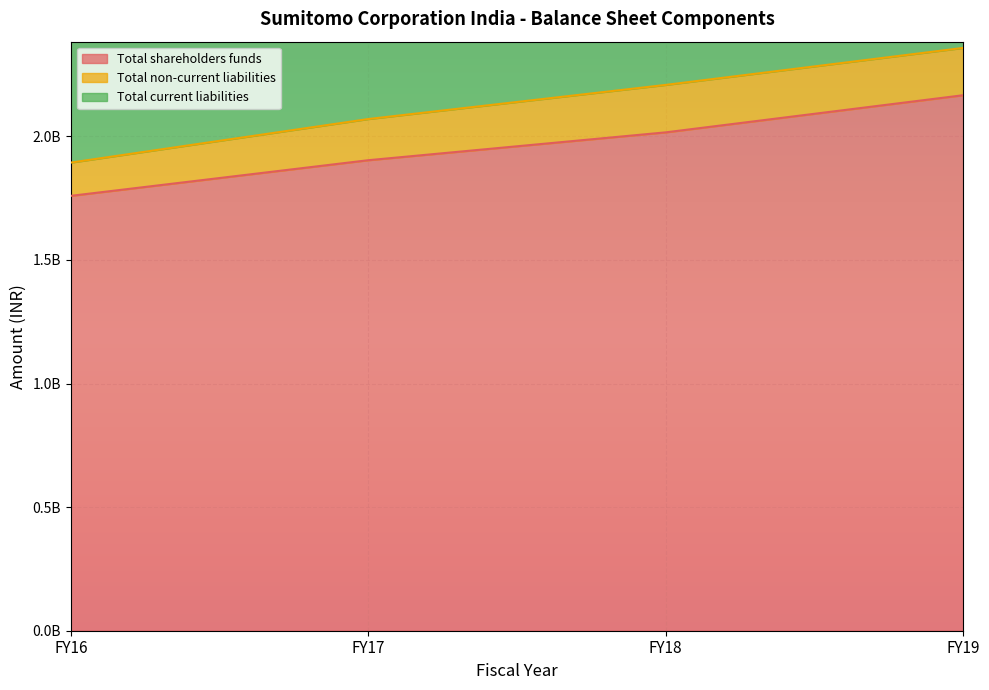

Reading left to right, extract all data points from this chart.

Total shareholders funds: FY16=1759197730	FY17=1903401901	FY18=2016144342	FY19=2166347954
Total non-current liabilities: FY16=134531655	FY17=166573844	FY18=191957542	FY19=191407543
Total current liabilities: FY16=742106541	FY17=514206335	FY18=507284922	FY19=574498474